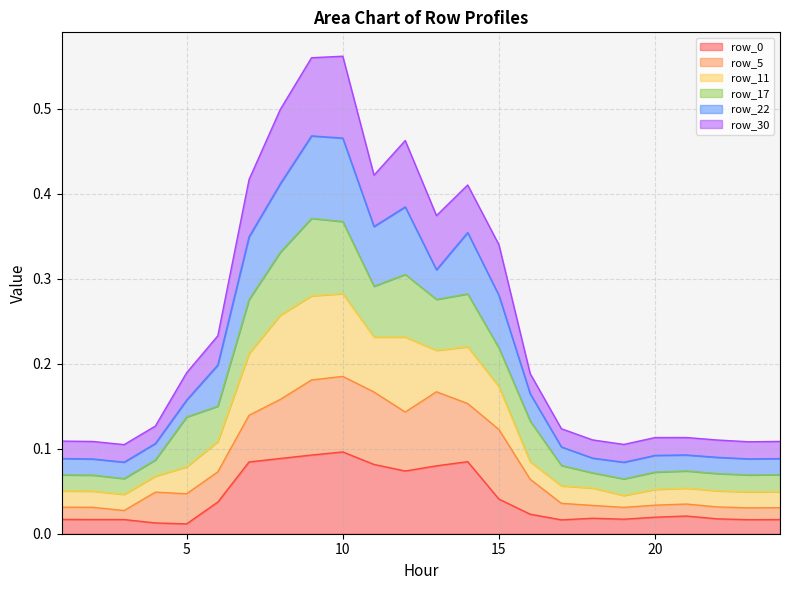

Count the row_30 values in the range 0 to 1.

24